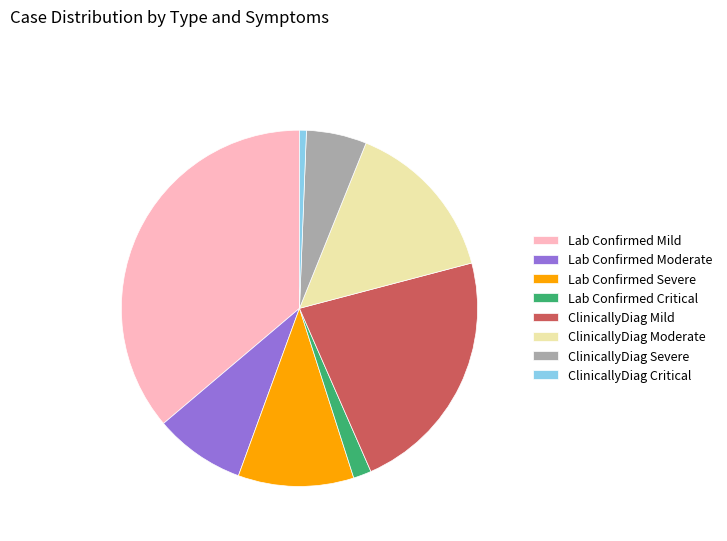

Do Lab Confirmed Moderate and Lab Confirmed Severe together represent more than half of the pie?

No